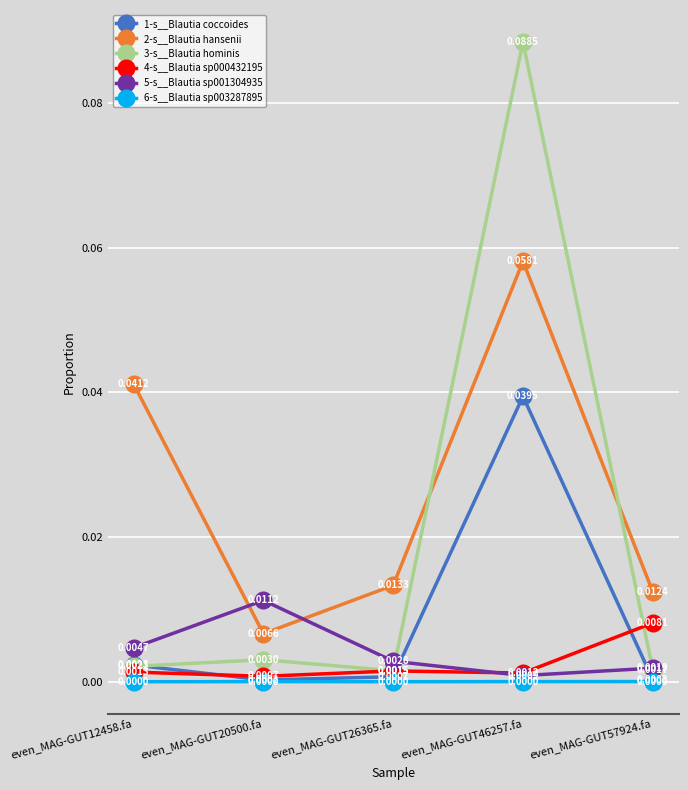

What is the label of the 3rd point from the right?

even_MAG-GUT26365.fa